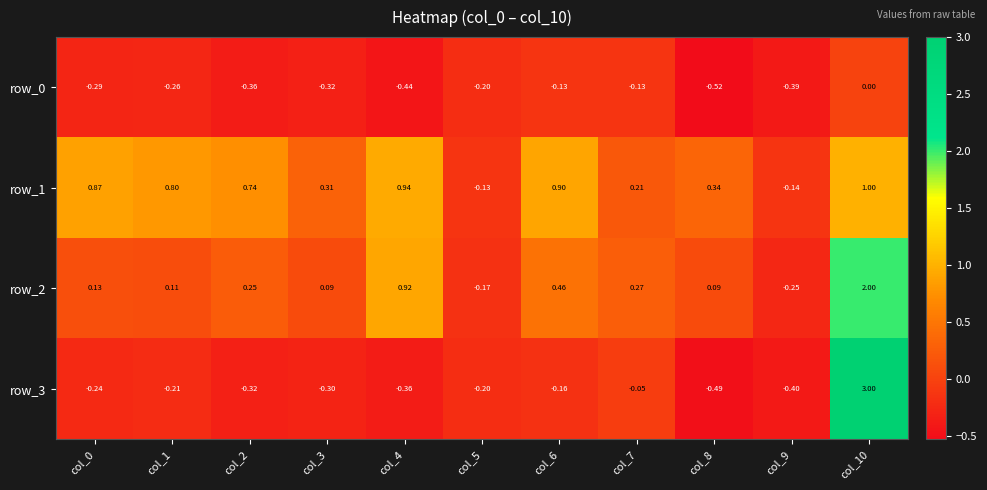

At which label does row_3 reach its peak?

col_10